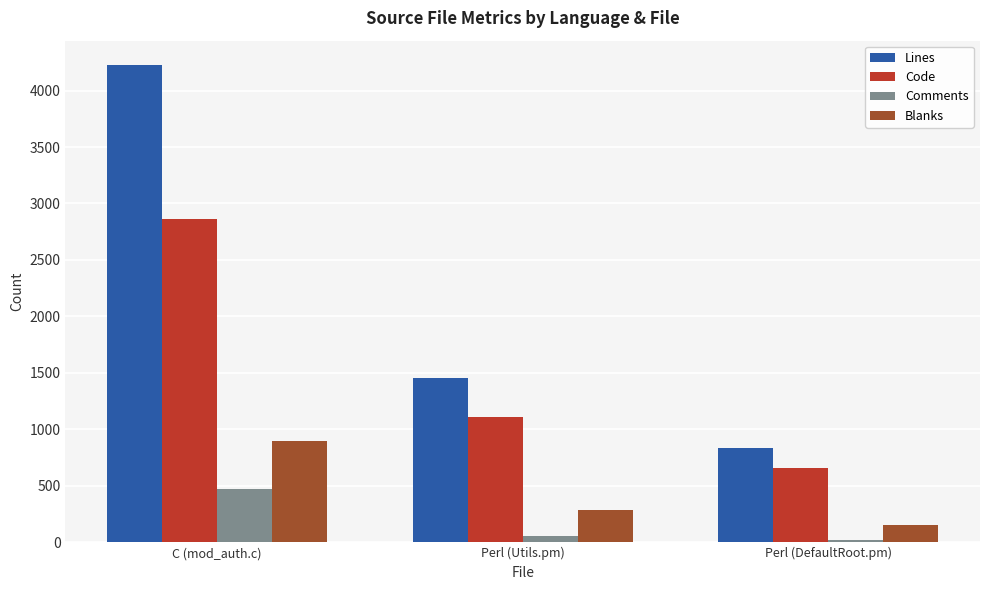

Which series has the widest spread of values?

Lines